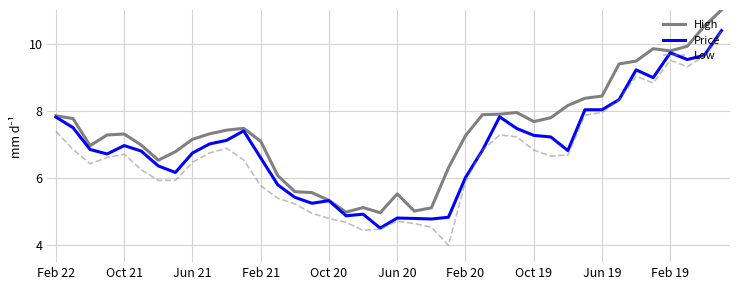

In Low, how many points are higher than both neighbors (excluding endpoints)?

6